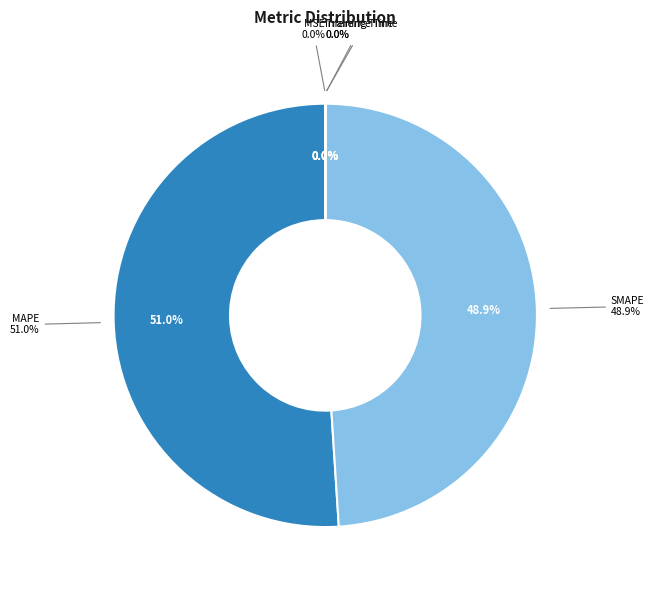

To the nearest percent, what is the average slice percentage?

20%